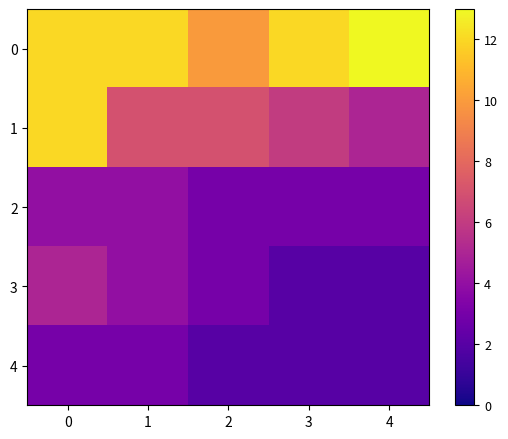

Reading right to left, extract all data points from this chart.

0: 4=13	3=12	2=10	1=12	0=12
1: 4=5	3=6	2=7	1=7	0=12
2: 4=3	3=3	2=3	1=4	0=4
3: 4=2	3=2	2=3	1=4	0=5
4: 4=2	3=2	2=2	1=3	0=3